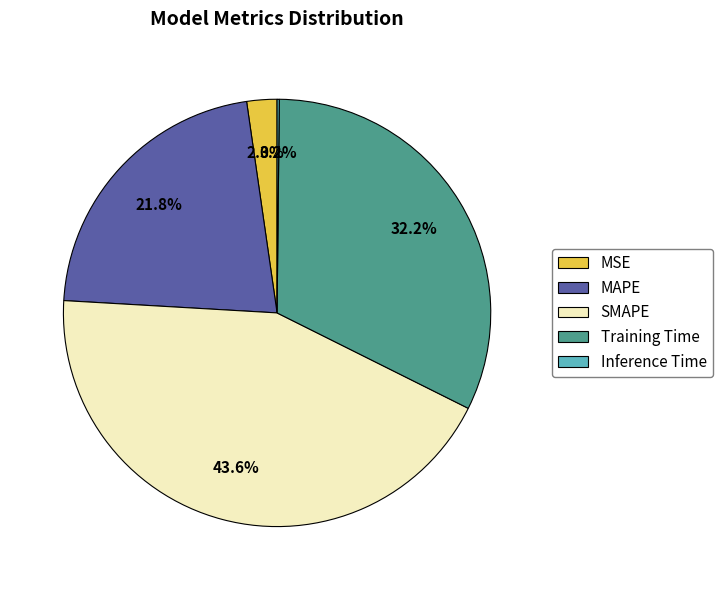

Does any single category account for the majority?

No